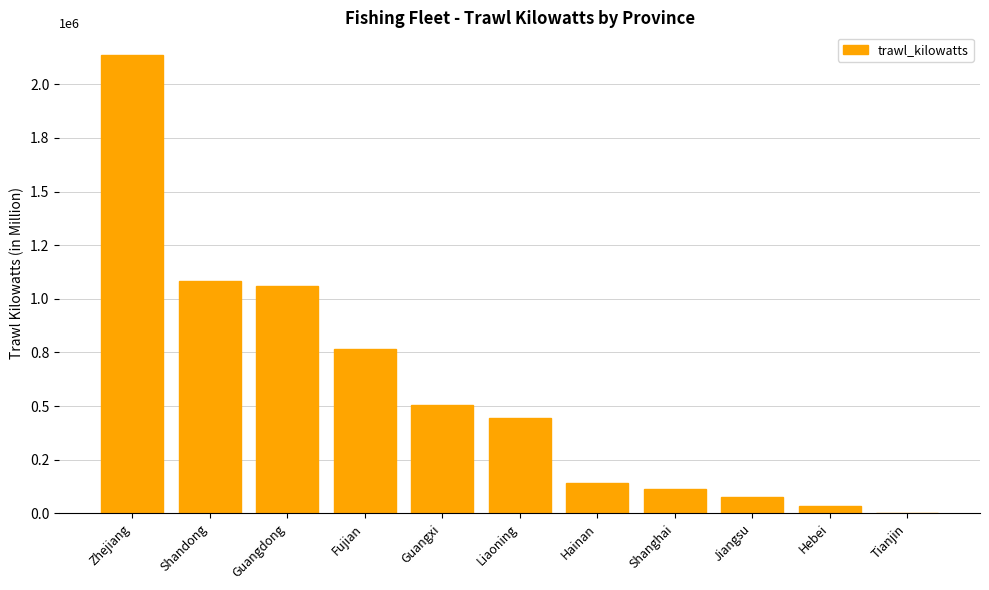

Are the bars horizontal?

No